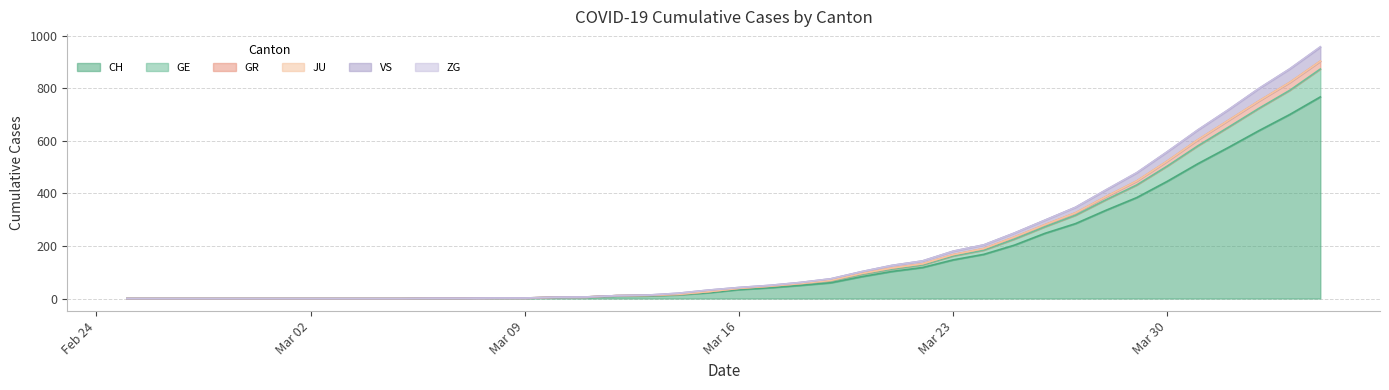

What is the sum of all CH values?

5970